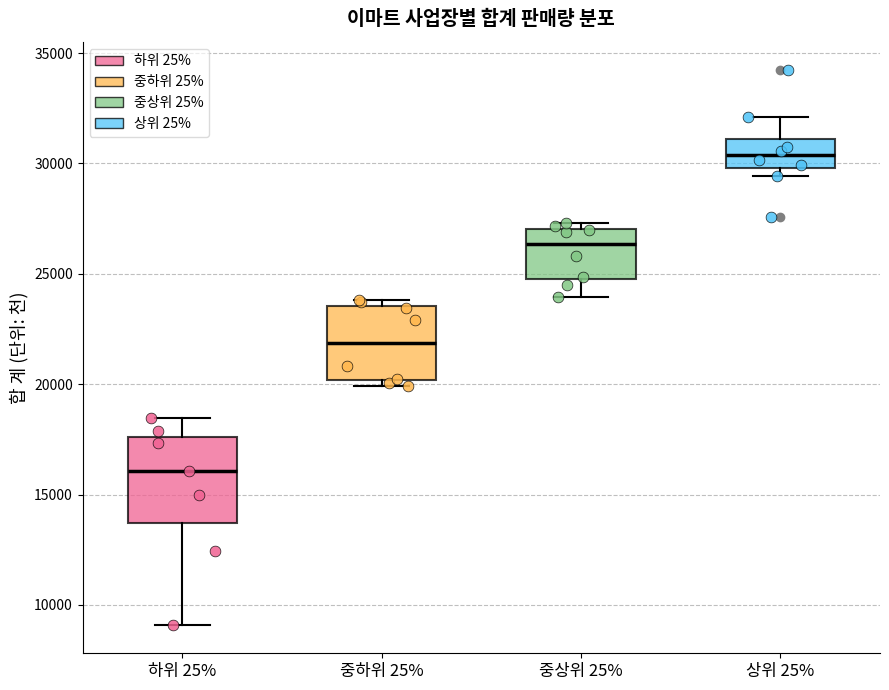

Reading left to right, read every box against the y-axis: the position of its median line, the range the box covers, and the ends of its whiskers. The values are not printed on the chart, so give them approximately, as read against the axis.

하위 25%: median 16000, box 13500 to 17500, whiskers 9000 to 18500
중하위 25%: median 22000, box 20000 to 23500, whiskers 20000 (just below the box's lower edge) to 24000
중상위 25%: median 26500, box 25000 to 27000, whiskers 24000 to 27500
상위 25%: median 30500, box 30000 to 31000, whiskers 29500 to 32000